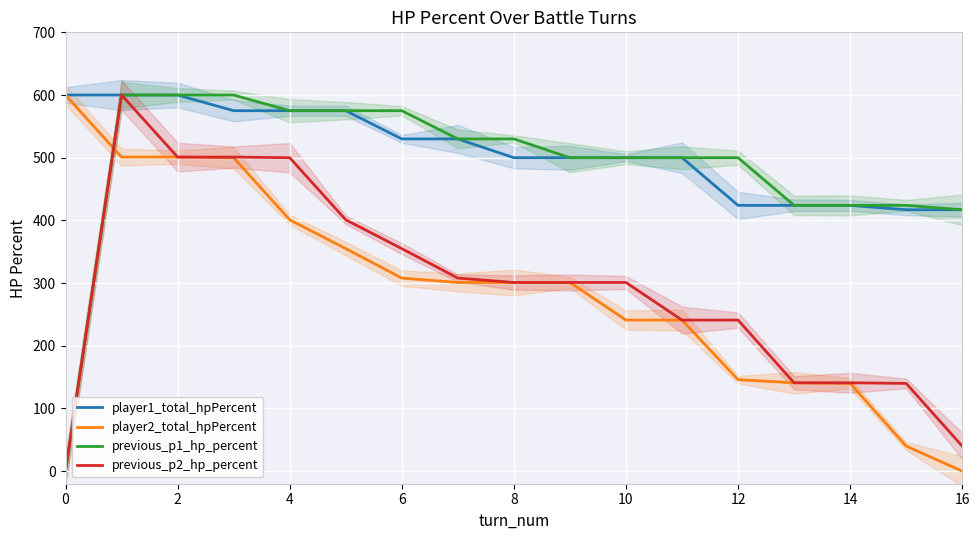

Reading left to right, extract all data points from this chart.

player1_total_hpPercent: 600	600	600	575	575	575	530	530	500	500	500	500	424	424	424	417	417
player2_total_hpPercent: 600	501	501	500	401	355	308	301	301	301	241	241	146	141	140	40	0
previous_p1_hp_percent: 0	600	600	600	575	575	575	530	530	500	500	500	500	424	424	424	417
previous_p2_hp_percent: 0	600	501	501	500	401	355	308	301	301	301	241	241	141	141	140	40